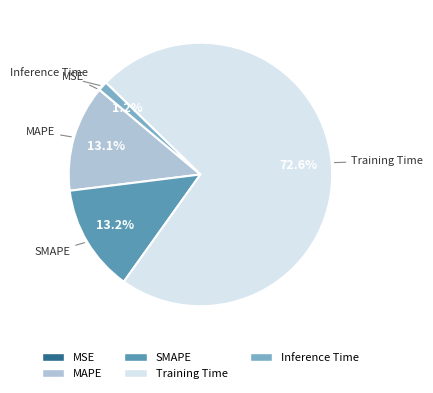

Is it true that SMAPE is 13% of the pie?

True